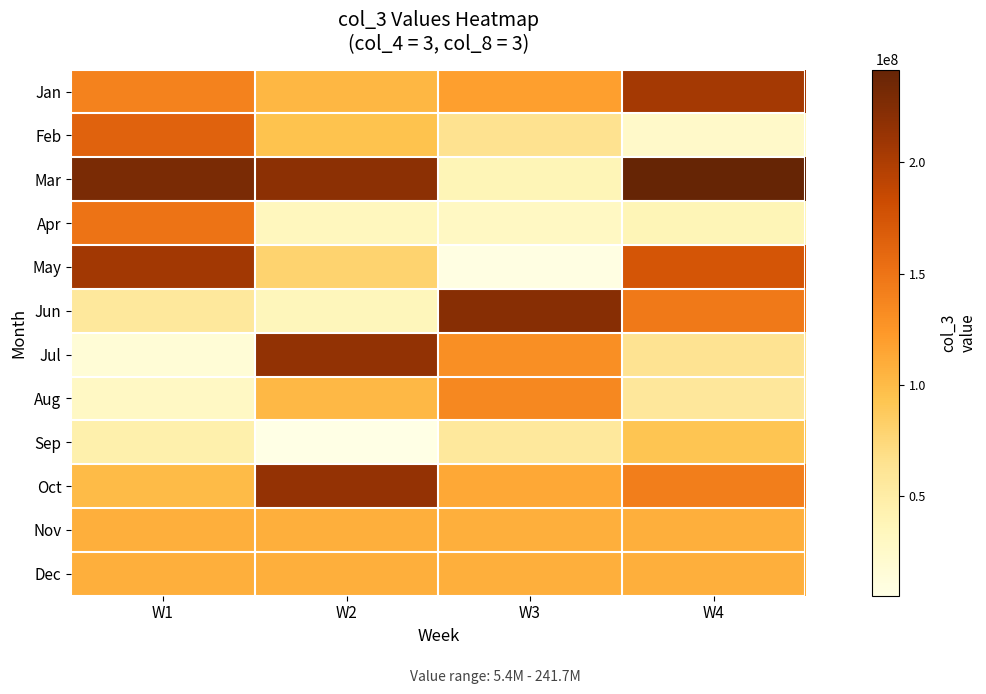

Which series has the largest total across all categories?

Mar